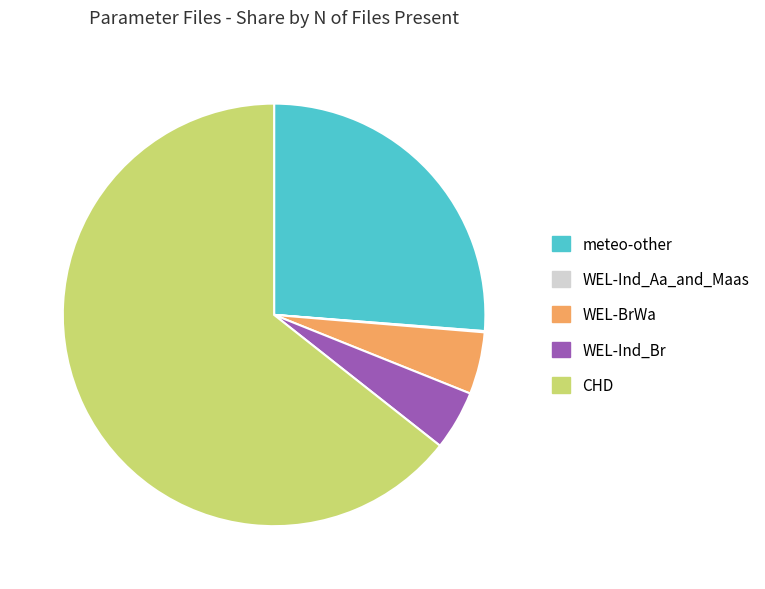

Does CHD account for over 50% of the chart?

Yes